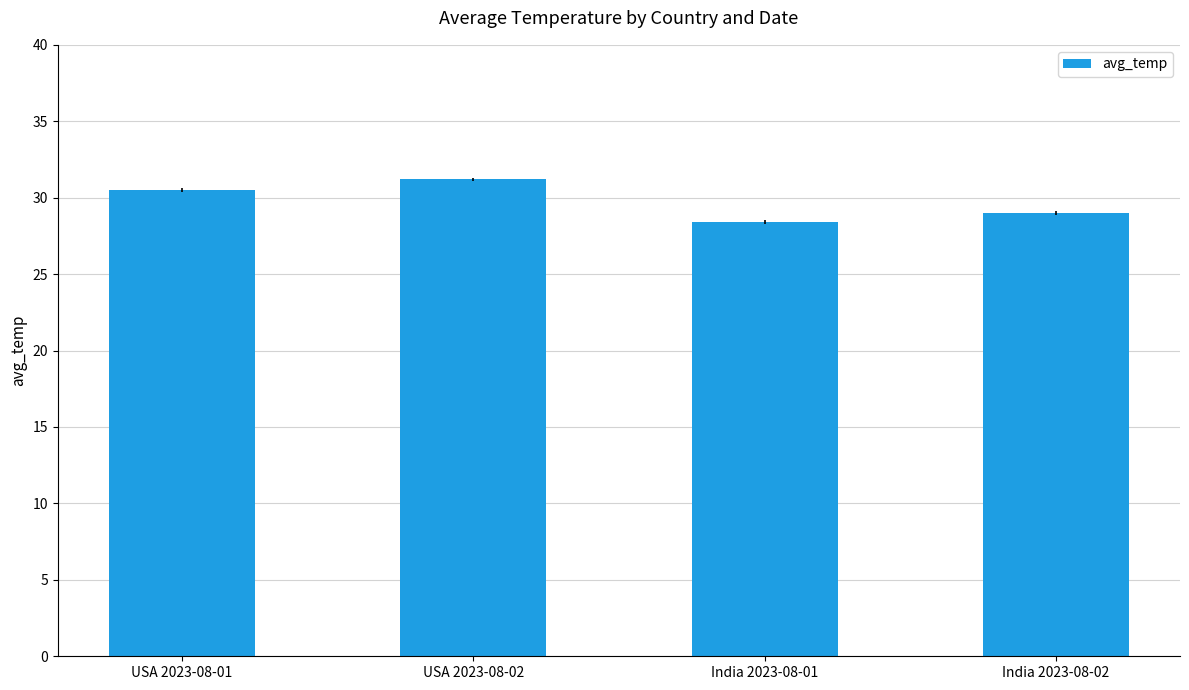

Where is the data nearest to the value 29?

India 2023-08-02